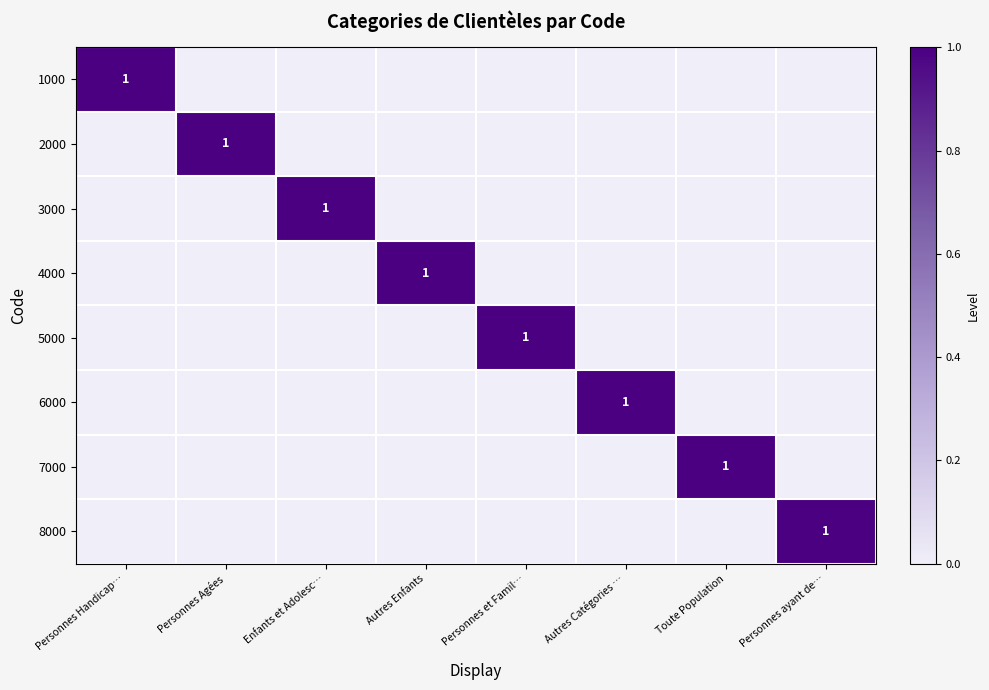

The 2000 series shows 0 at Personnes Agées. True or false?

False